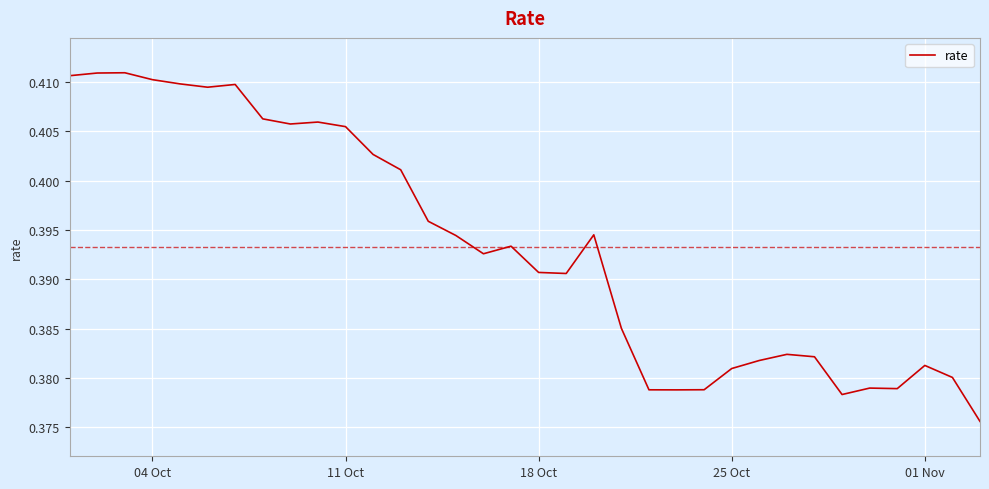

Does the chart display data point markers on the line(s)?

No